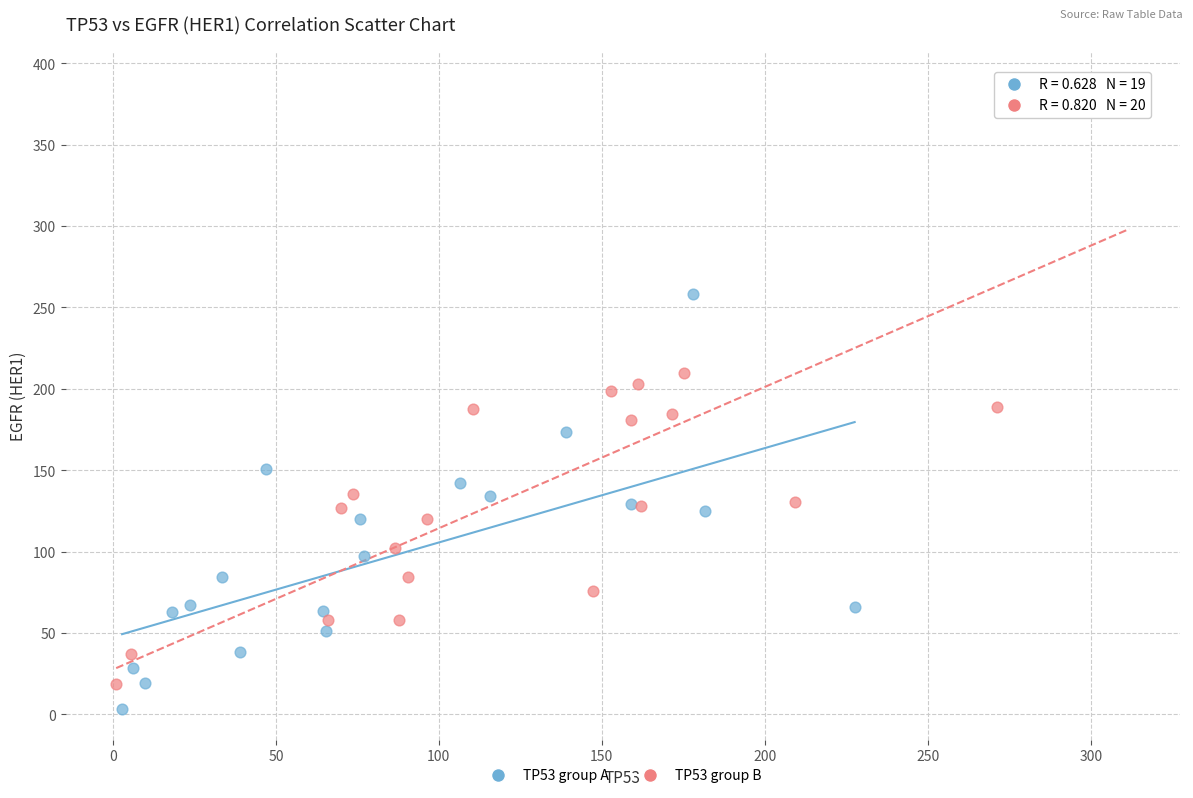

Which series has the largest Y range (max minus min)?

TP53 group B